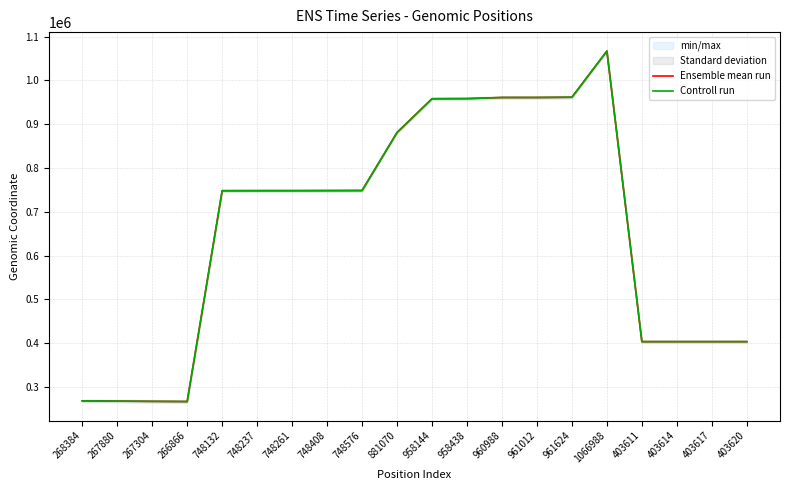

In Controll run, how many points are lower than both neighbors (excluding endpoints)?

2